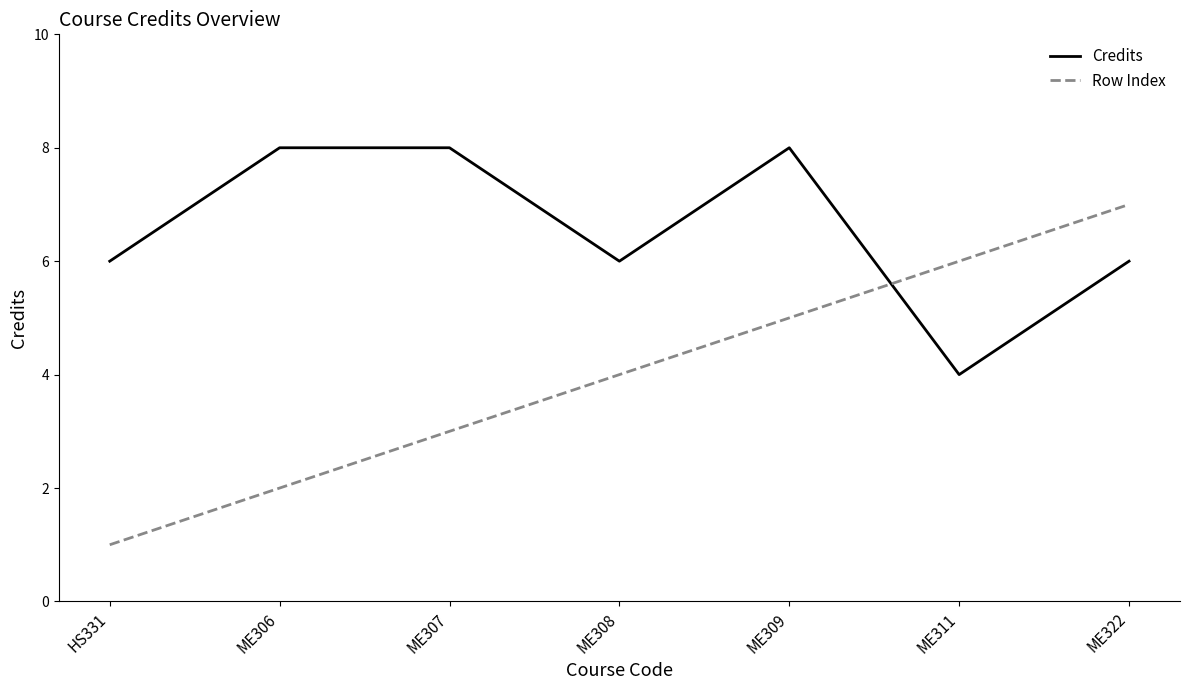

Is it true that Credits equals 6 at ME308?

True